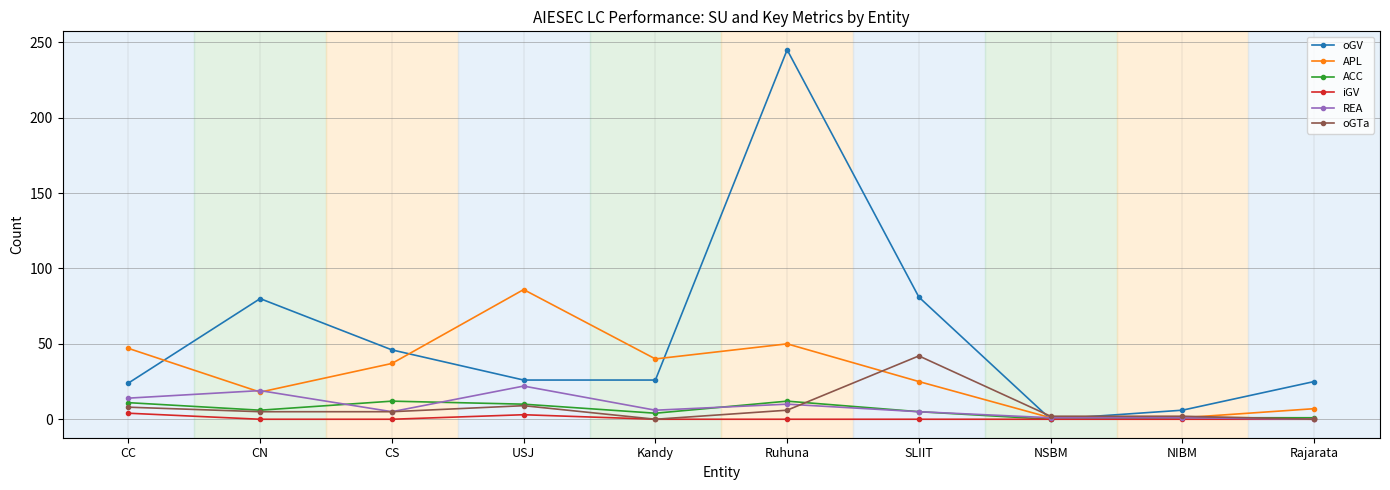

How many series are shown in this chart?

6